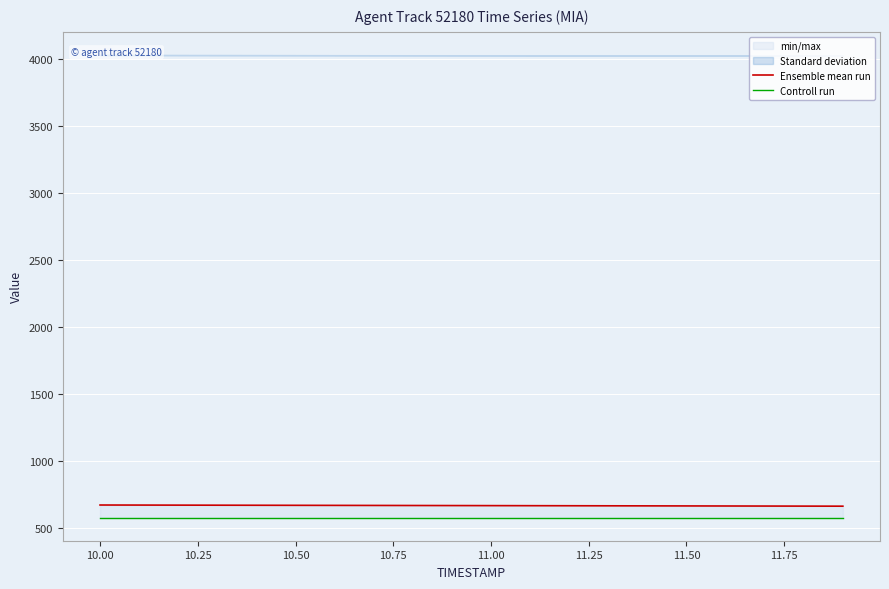

What are all the series names shown in the legend?

Ensemble mean run, Controll run